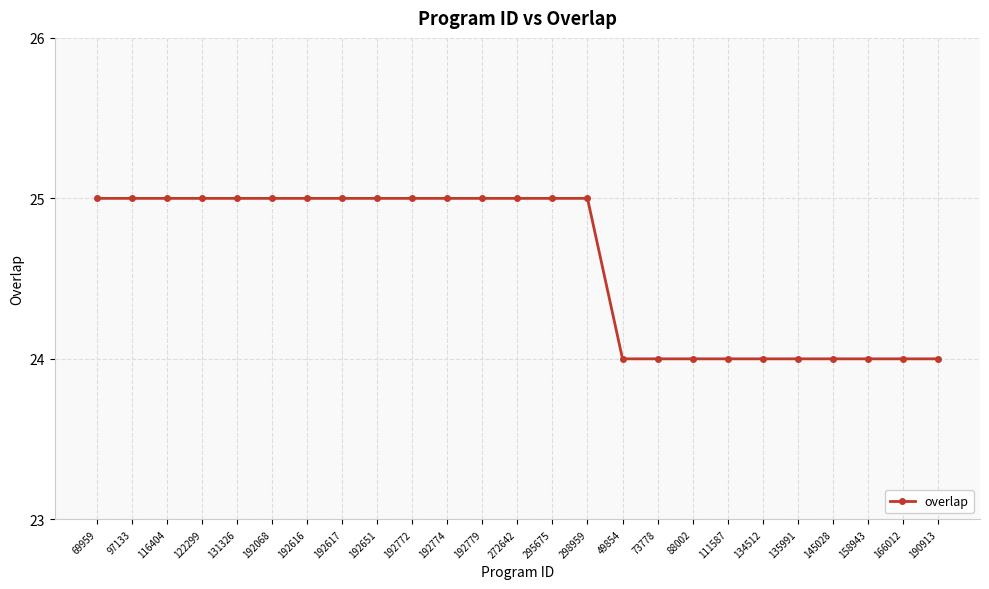

What is the maximum value shown in the chart?

25